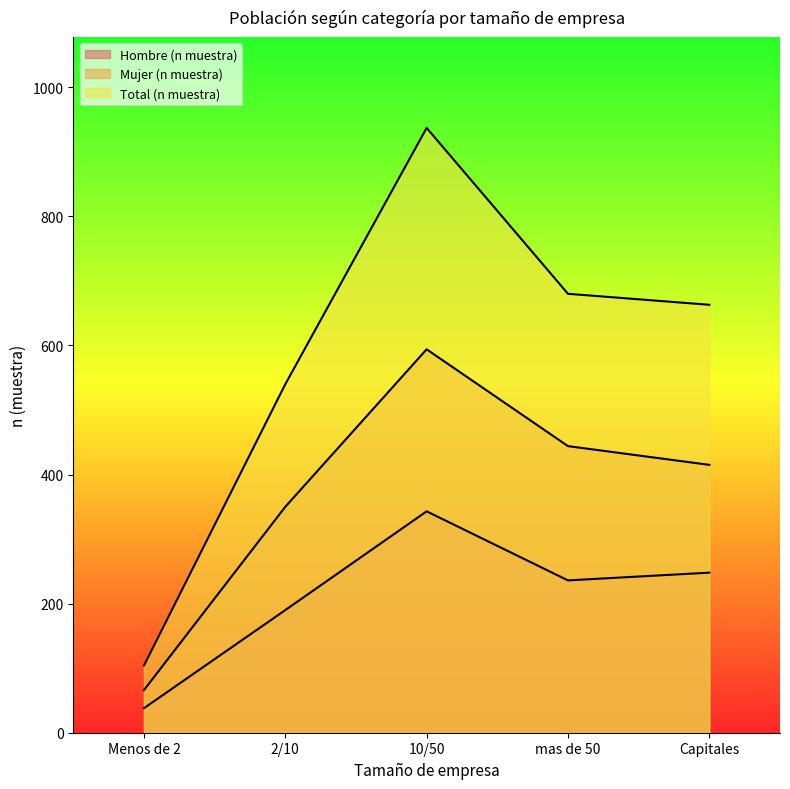

Reading right to left, what are all the values shown in this chart?

Hombre (n muestra): Capitales=248	mas de 50=236	10/50=343	2/10=190	Menos de 2=38
Mujer (n muestra): Capitales=415	mas de 50=444	10/50=594	2/10=350	Menos de 2=66
Total (n muestra): Capitales=663	mas de 50=680	10/50=937	2/10=540	Menos de 2=104